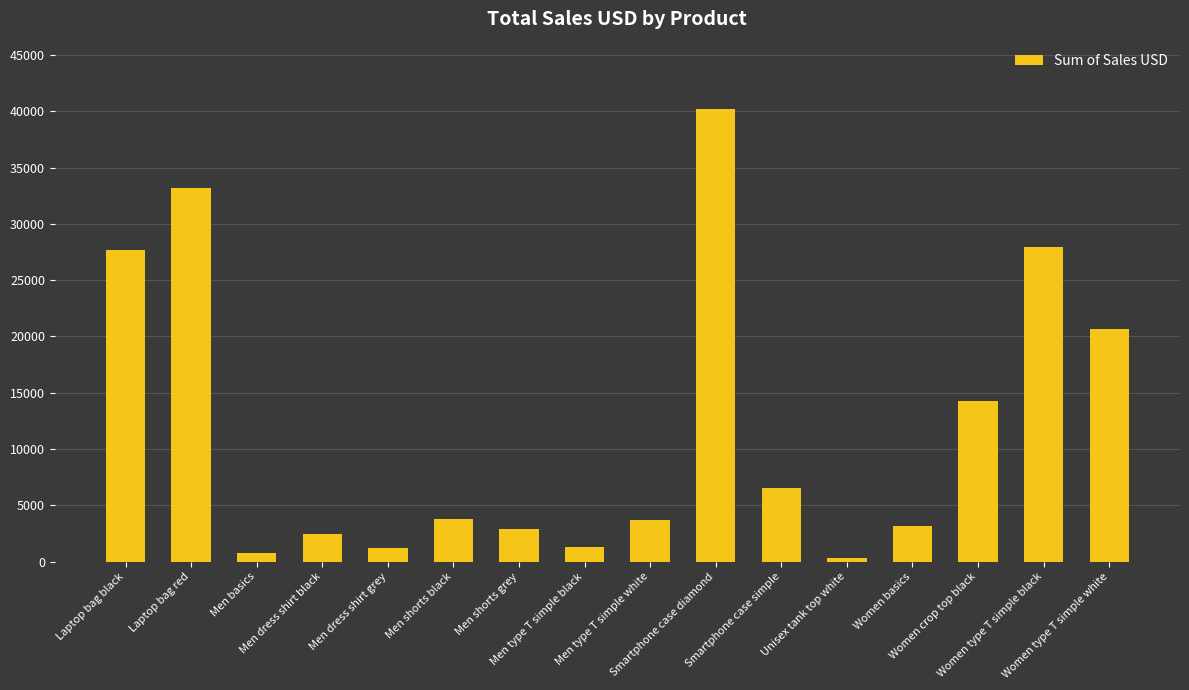

Which label corresponds to the smallest value in the chart?

Unisex tank top white